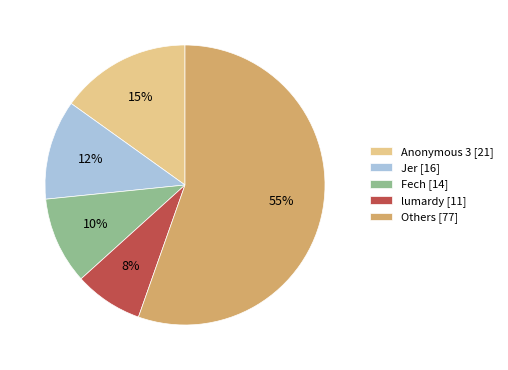

Is the sum of Jer [16] and Anonymous 3 [21] greater than half?

No